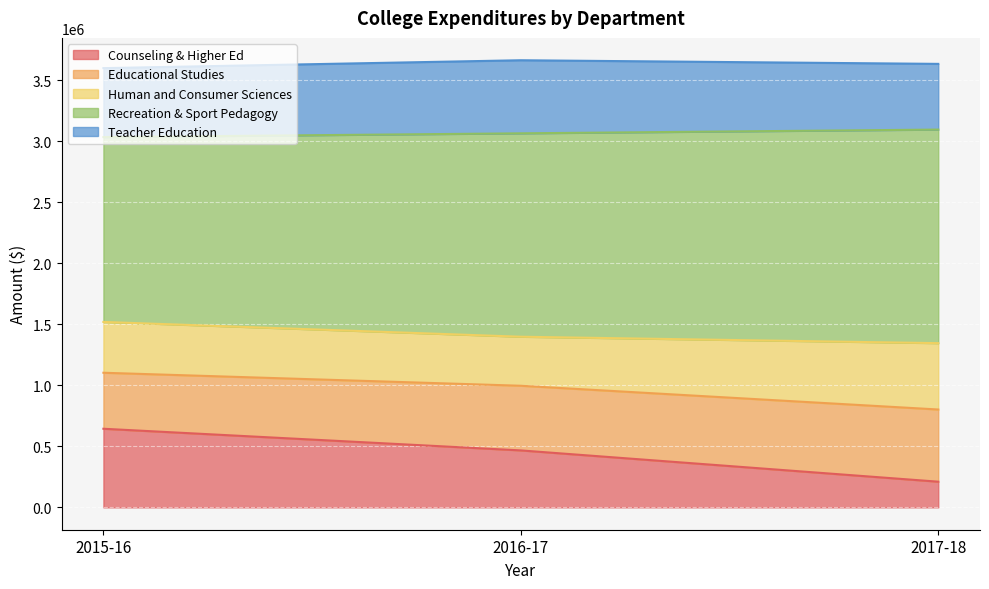

At which label is Counseling & Higher Ed closest to 427116?

2016-17